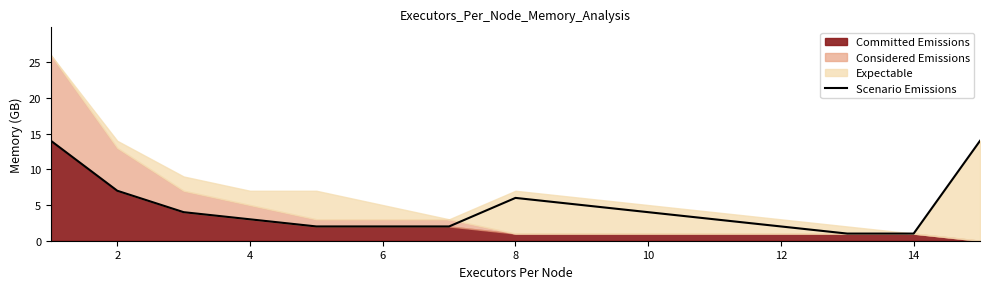

Which has a higher value, 12 or 6?

6